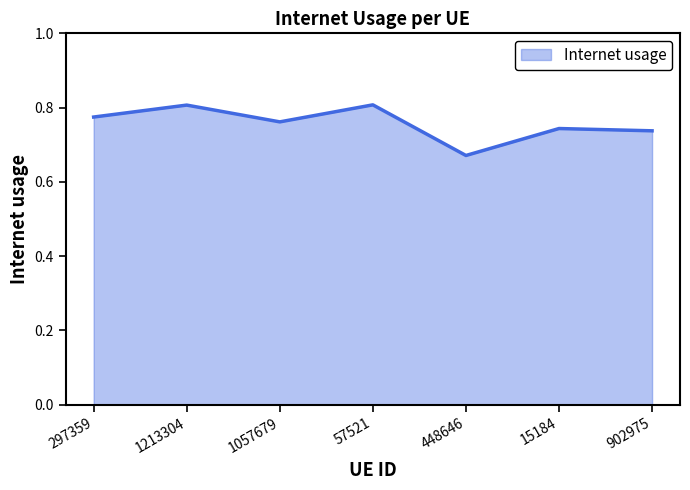

What position from the left is 297359?

1